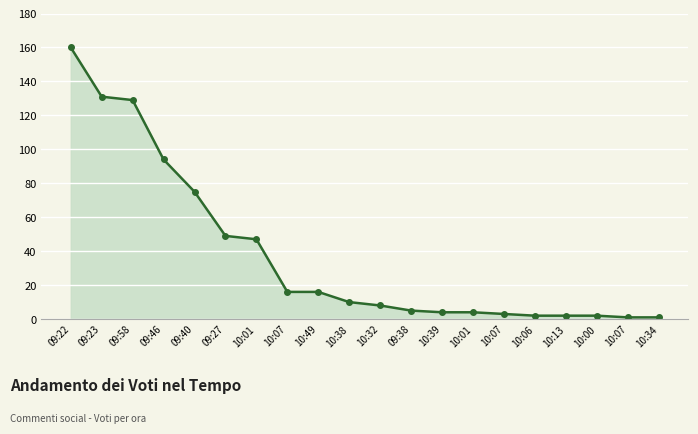

Reading left to right, extract all data points from this chart.

09:22=160	09:23=131	09:58=129	09:46=94	09:40=75	09:27=49	10:01=47	10:07=16	10:49=16	10:38=10	10:32=8	09:38=5	10:39=4	10:01=4	10:07=3	10:06=2	10:13=2	10:00=2	10:07=1	10:34=1